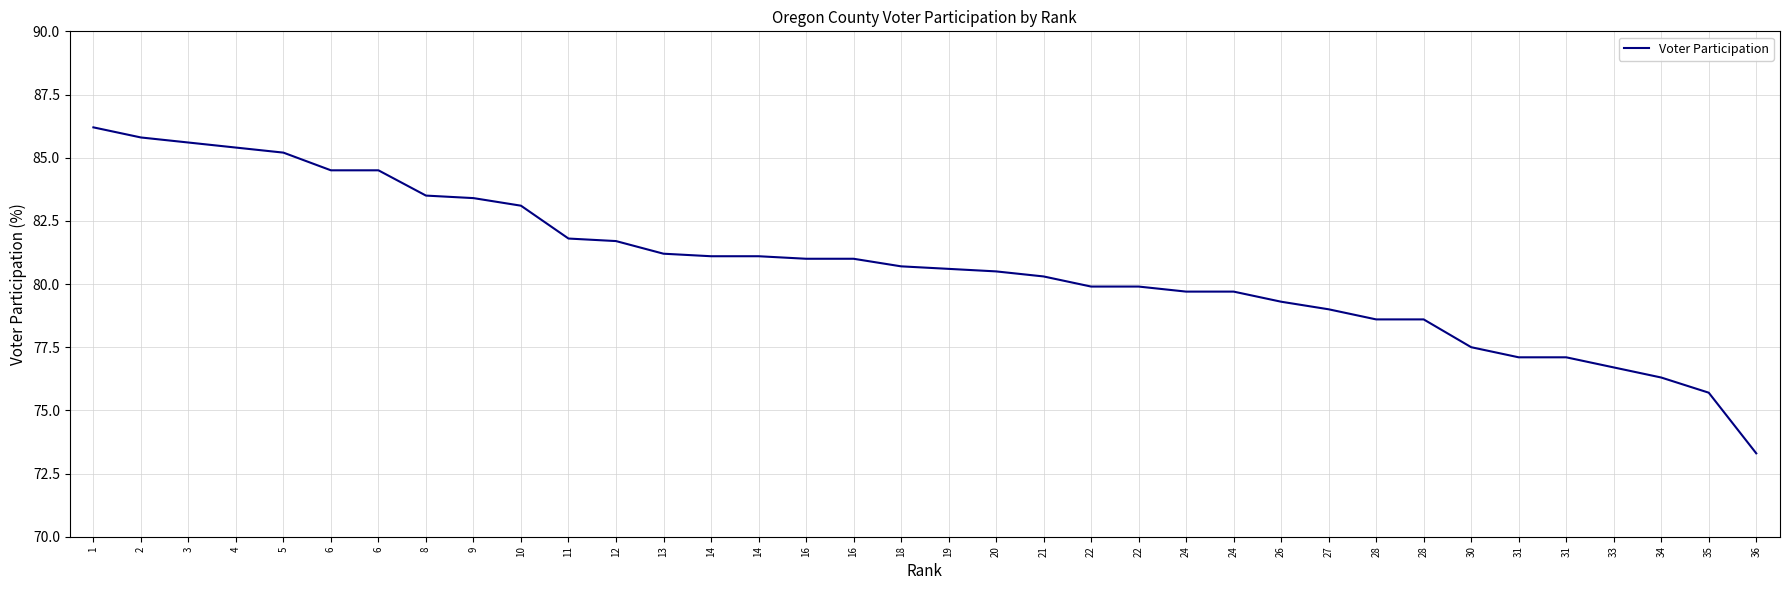

Between 27 and 28, which is larger?

27